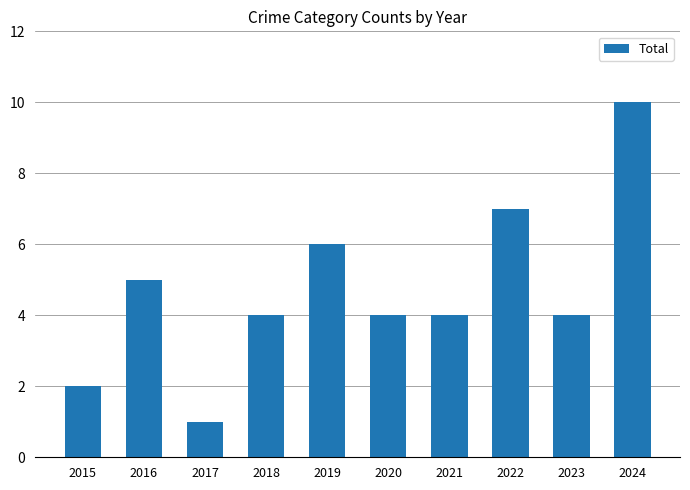

What is the change in value from 2019 to 2022?

+1